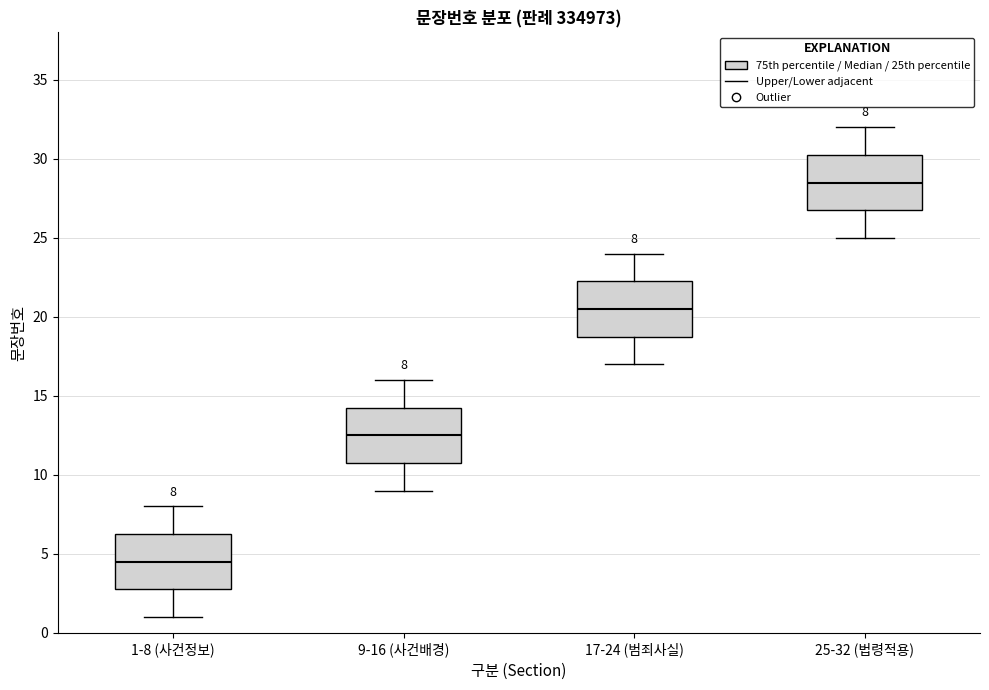

Which box has the lowest median line?

1-8 (사건정보)